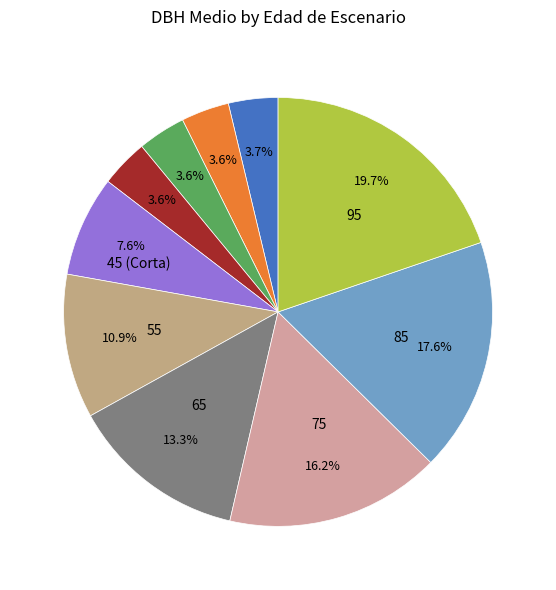

What is the smallest slice in the pie chart?

15